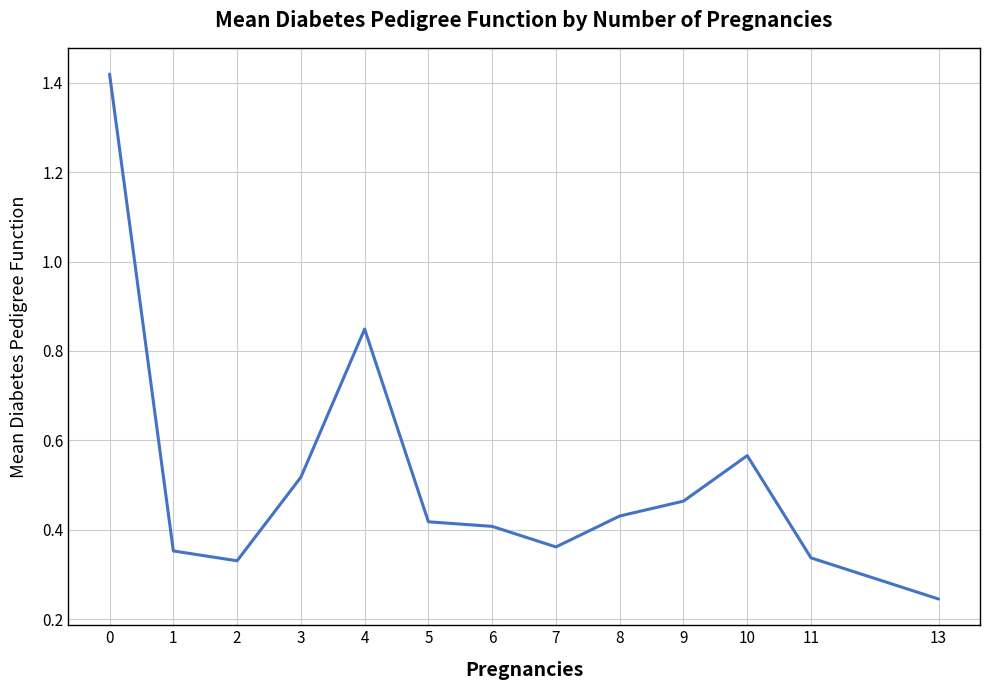

Is this an area chart (filled region under the line)?

No